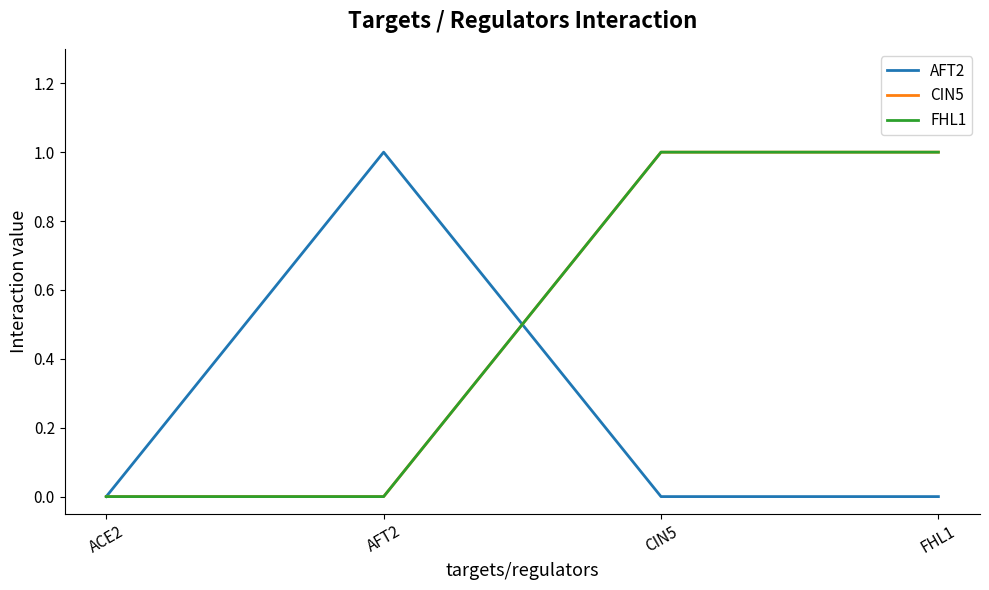

Is this an area chart (filled region under the line)?

No